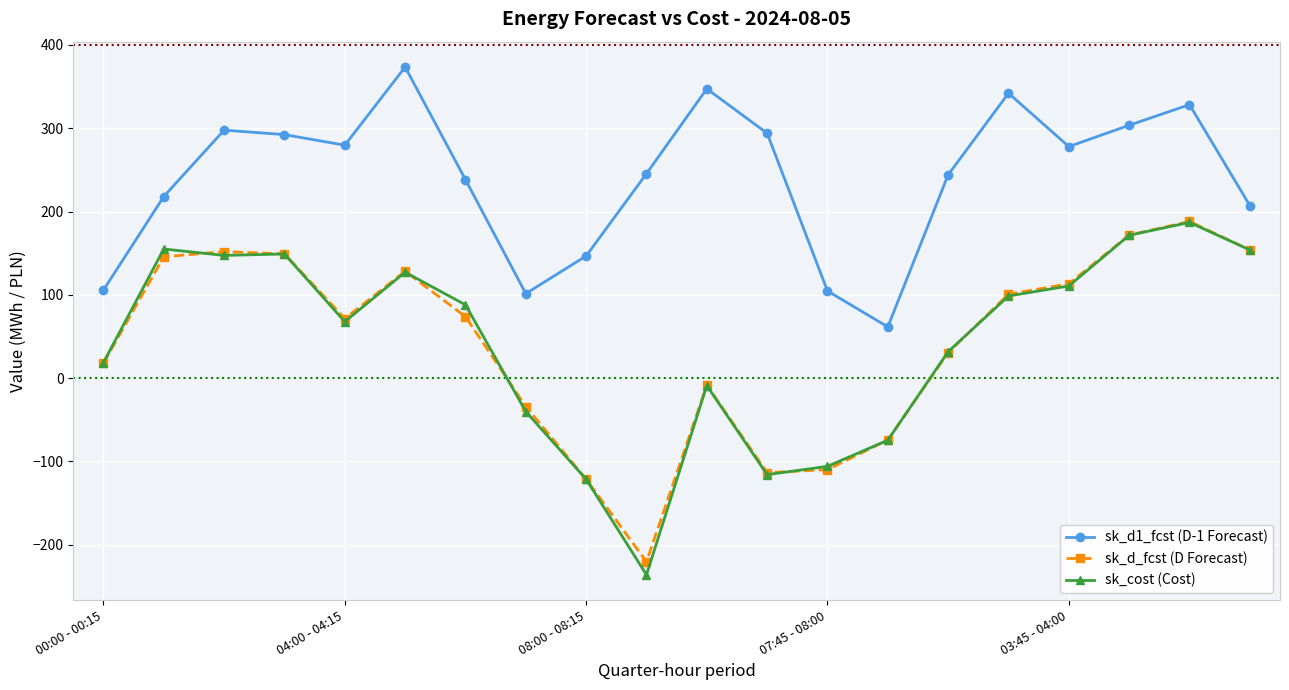

True or false: sk_d1_fcst (D-1 Forecast) and sk_d_fcst (D Forecast) intersect in this chart.

False